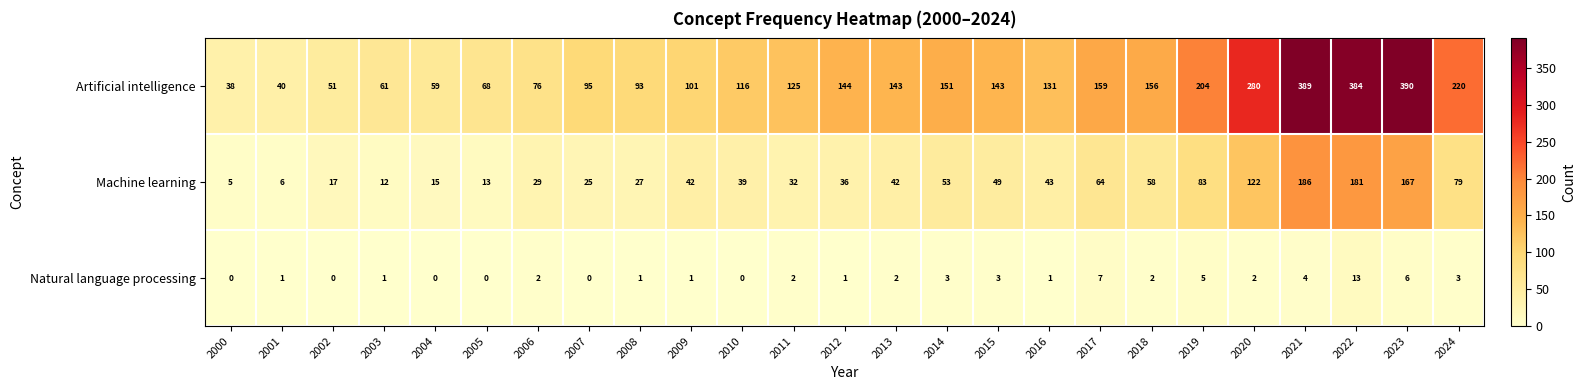

Which series has the largest total across all categories?

Artificial intelligence